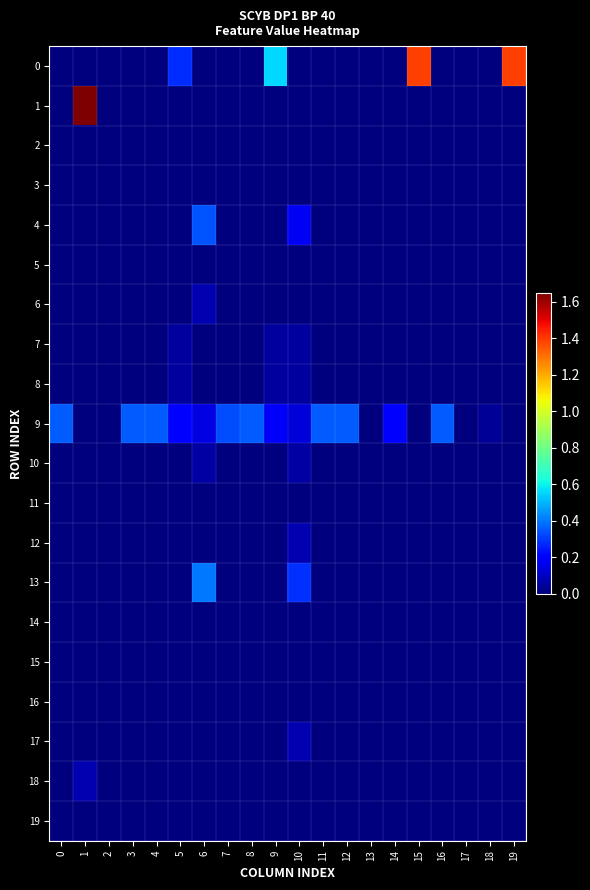

What is the difference between the highest and lowest values at 0?

0.4